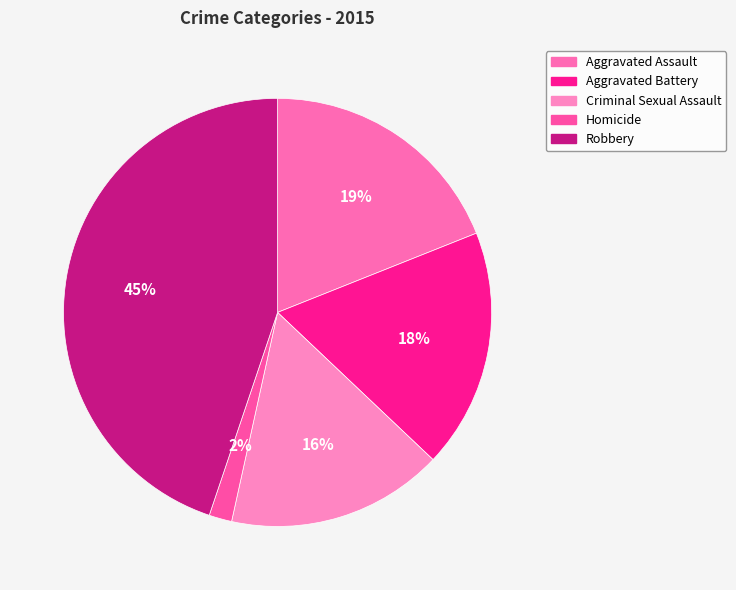

Which has a higher value, Aggravated Battery or Aggravated Assault?

Aggravated Assault